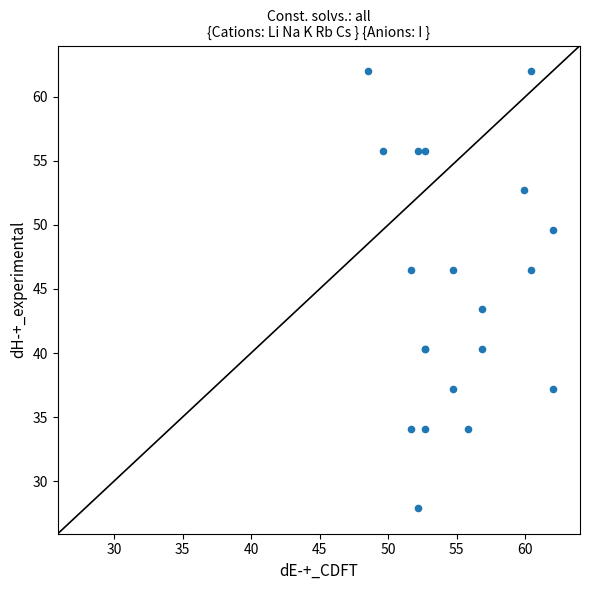

What Y value in the scatter plot is closest to 44?

43.4